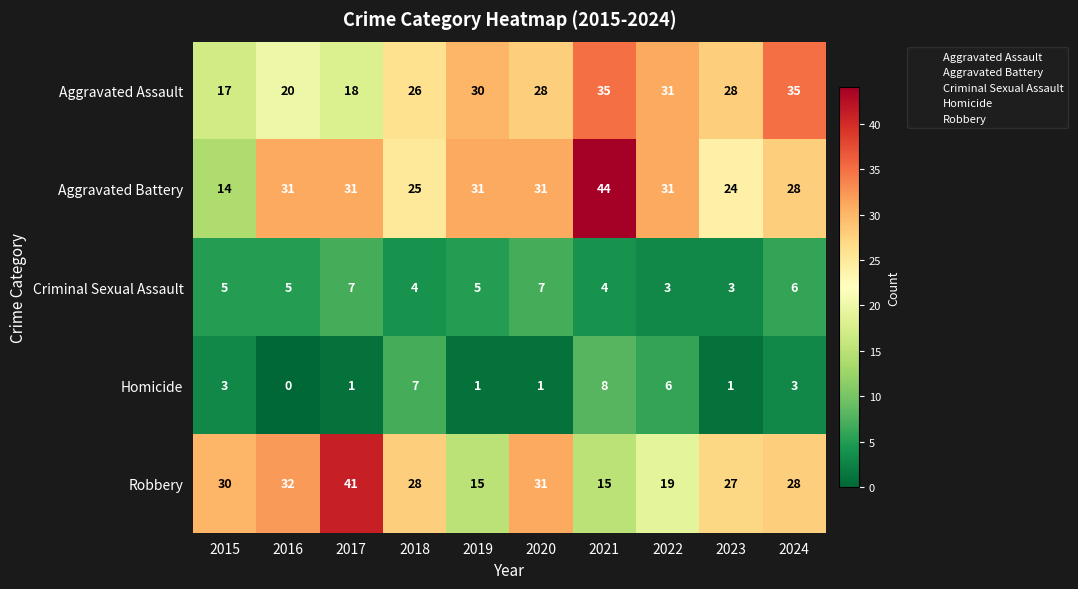

True or false: Aggravated Assault has a value of 35 at 2021.

True